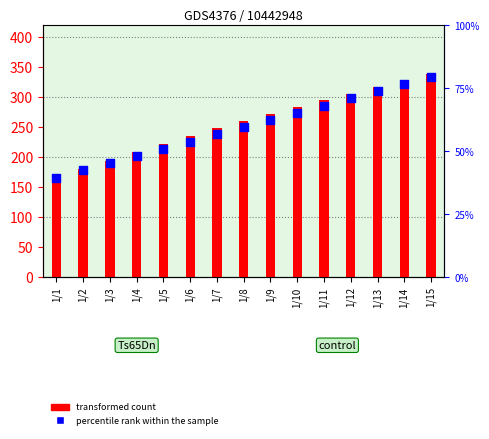

What are all the series names shown in the legend?

transformed count, percentile rank within the sample